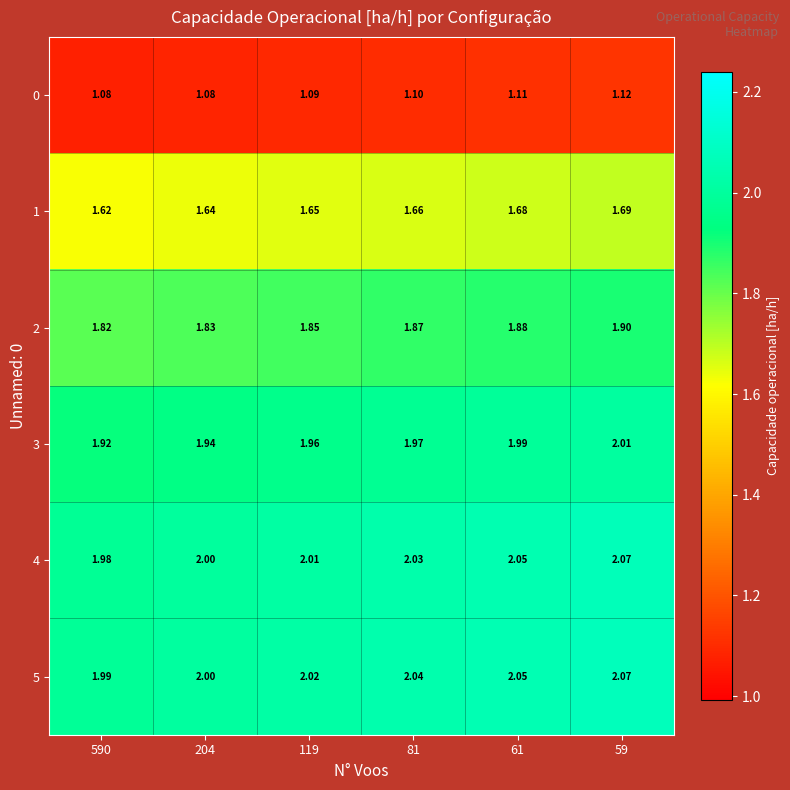

What is the difference between the highest and lowest values at 590?

0.9